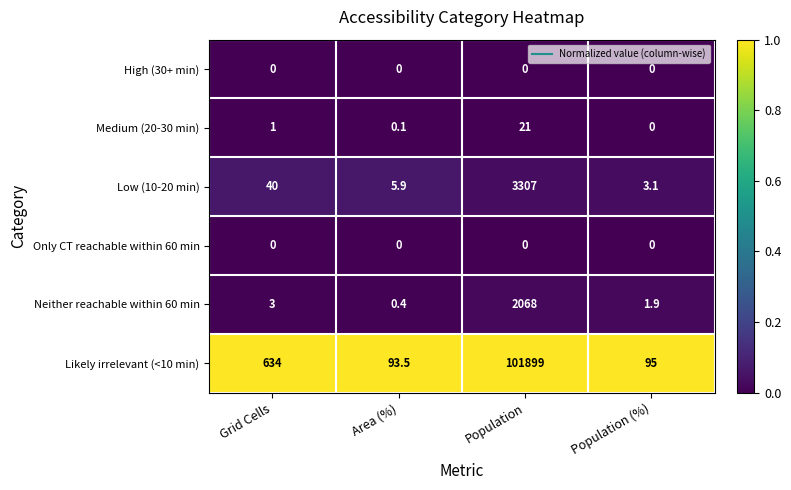

How many data points does each series have?

4